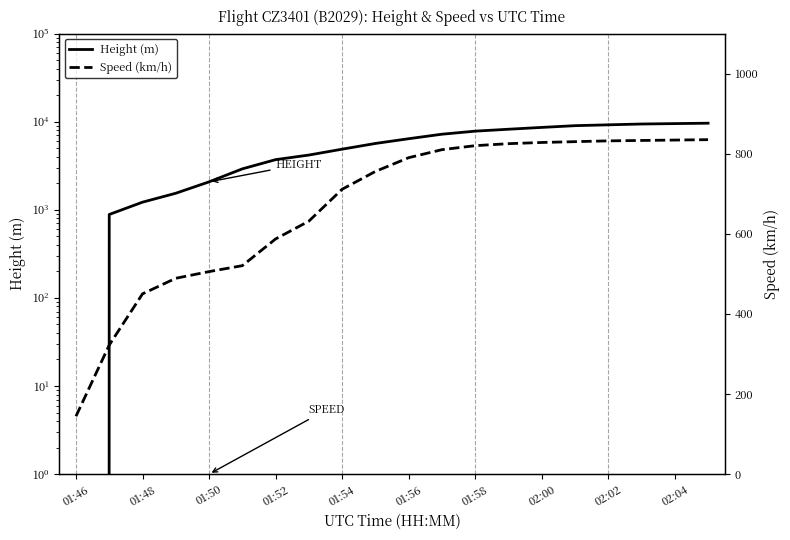

List the series in order of their overall mean, highest first.

Height (m), Speed (km/h)